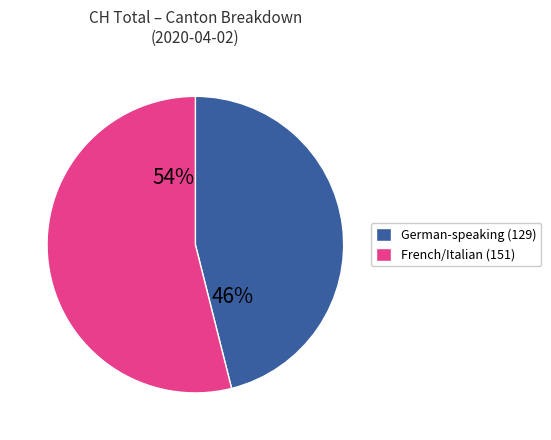

Between German-speaking (129) and French/Italian (151), which is larger?

French/Italian (151)